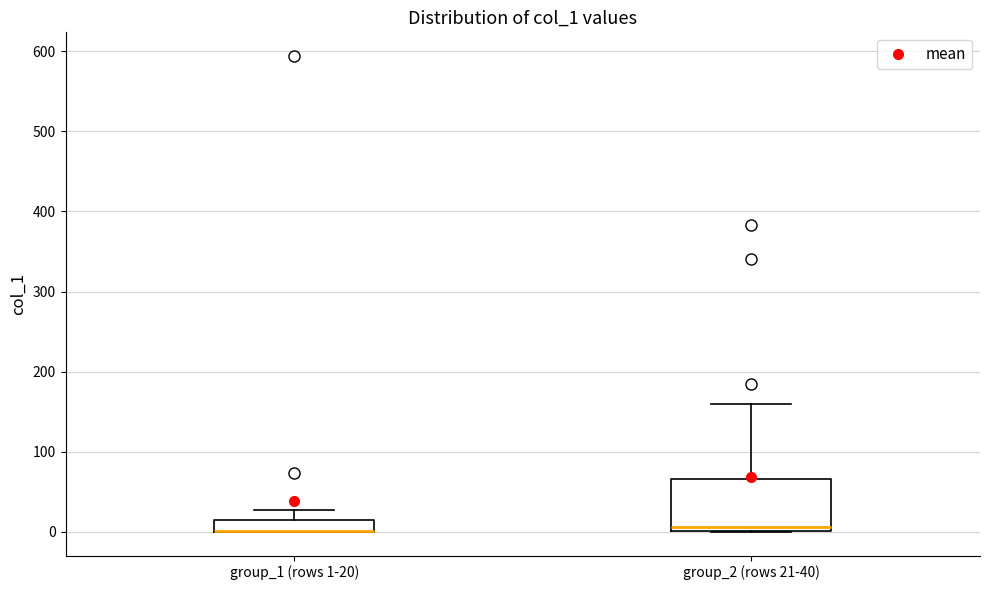

Where is the upper edge of the box for group_2 (rows 21-40) on the y-axis? The values are not printed on the chart, so give them approximately, as read against the axis.

70